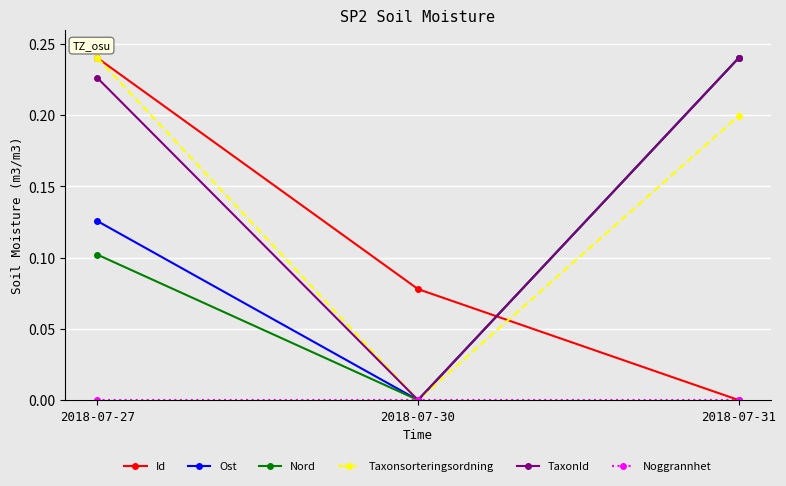

The Taxonsorteringsordning series shows 0.2 at 2018-07-27. True or false?

True